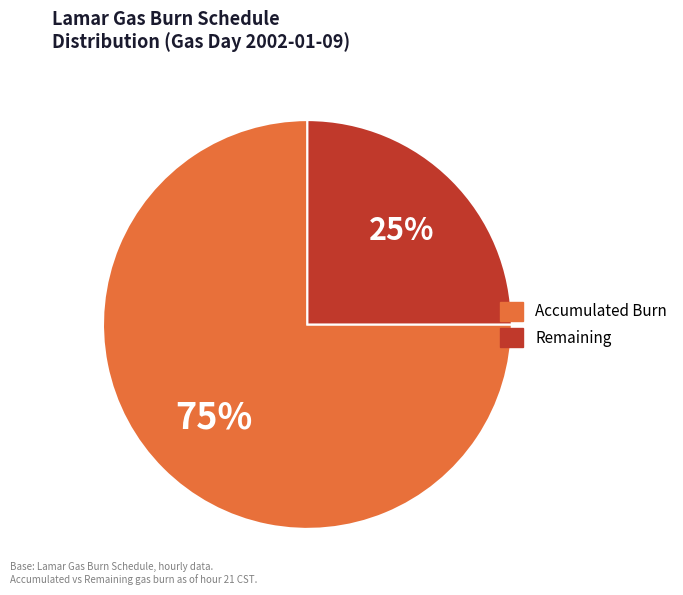

How many segments does this pie chart have?

2